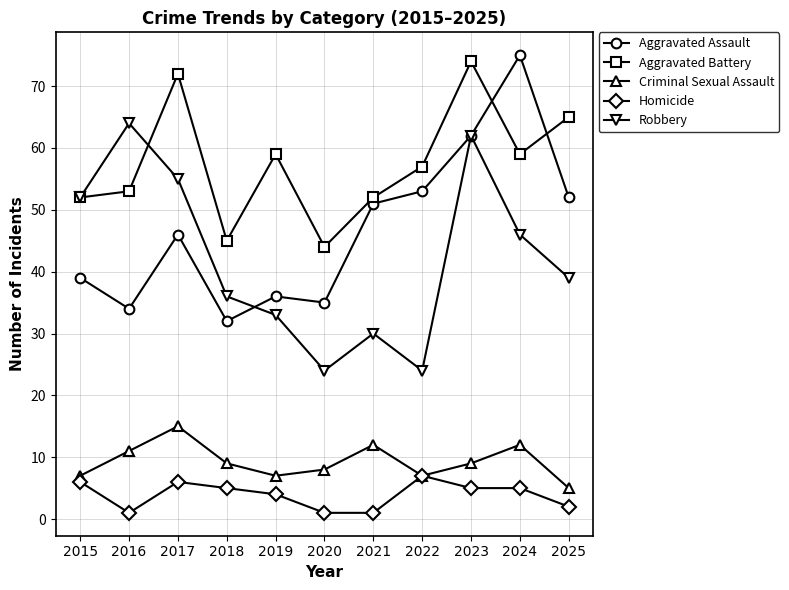

Between 2018 and 2019, which series saw the biggest shift?

Aggravated Battery